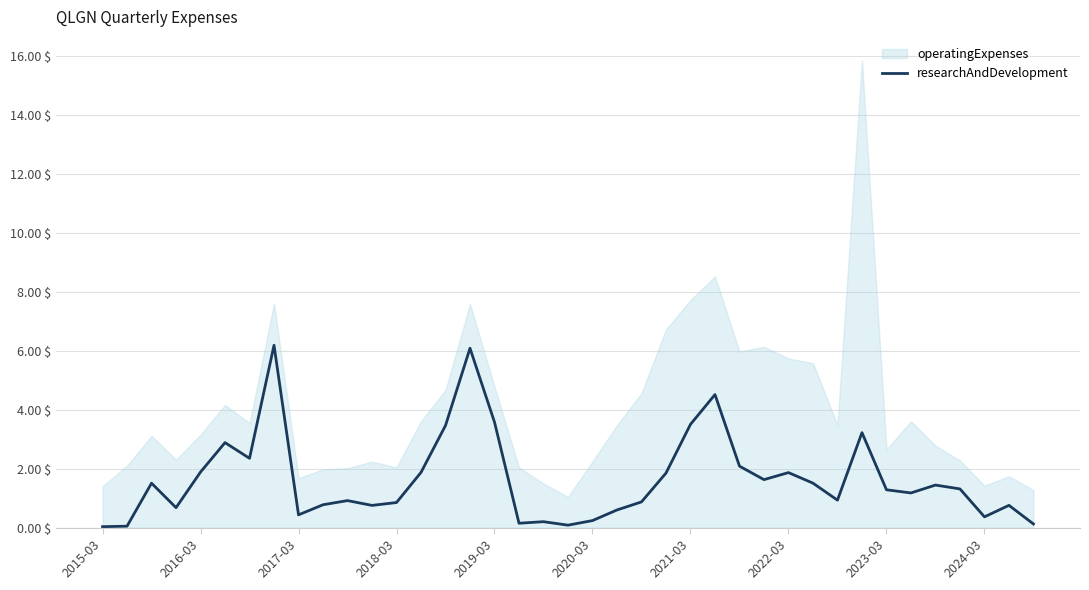

How many points are lower than both their immediate neighbors (excluding endpoints)?

10